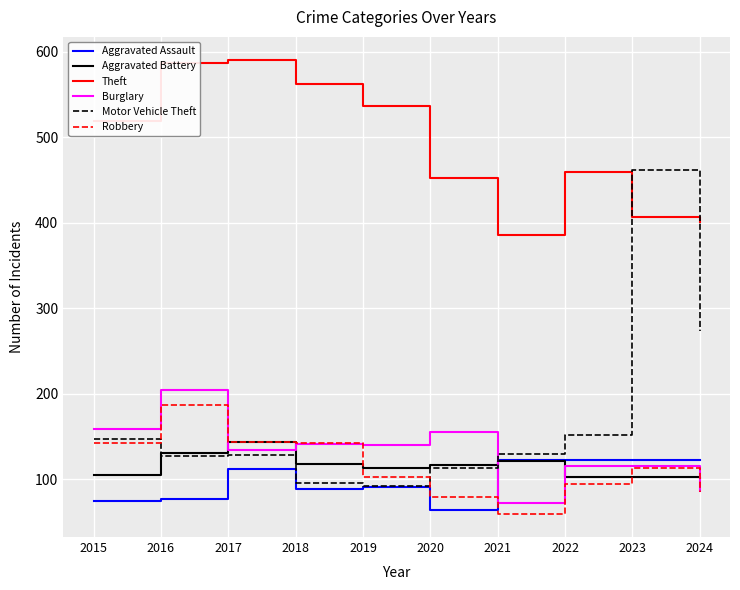

What is the average value of the Aggravated Assault series?

100